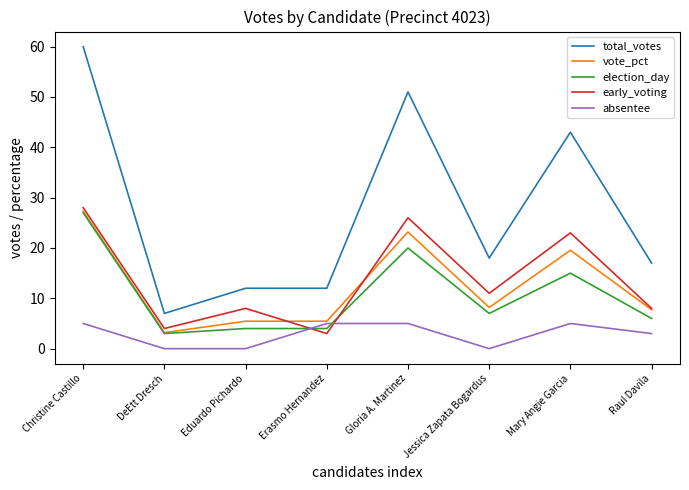

True or false: absentee has a value of 7.1 at Gloria A. Martinez.

False